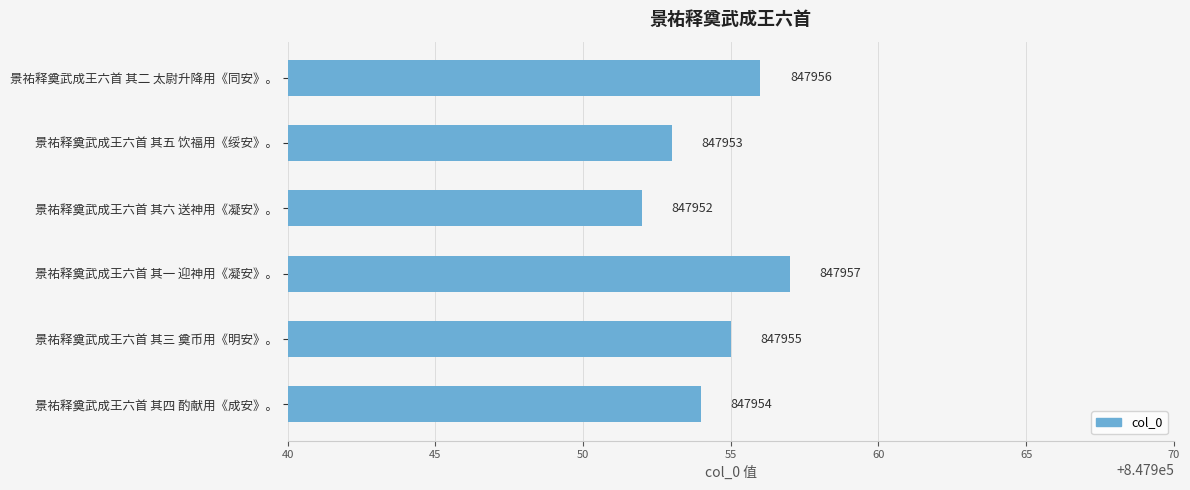

What is the smallest value displayed?

847952